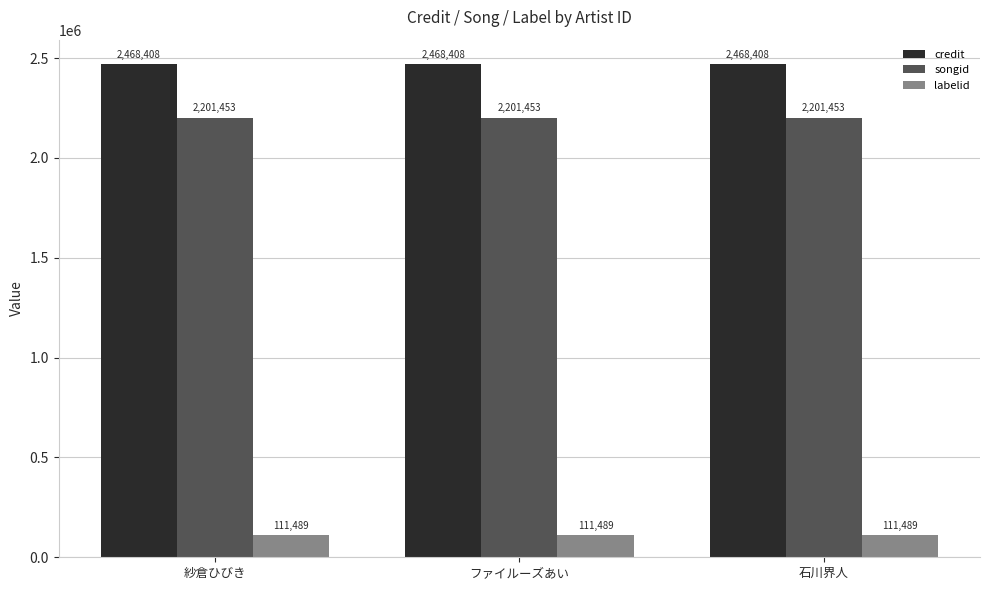

At how many categories does at least one series exceed 1203690?

3